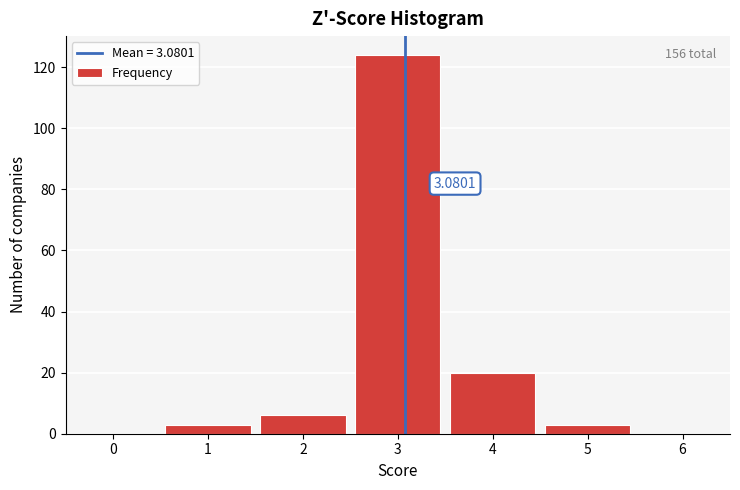

Which range on the x-axis has the tallest bar?

2.5 to 3.5